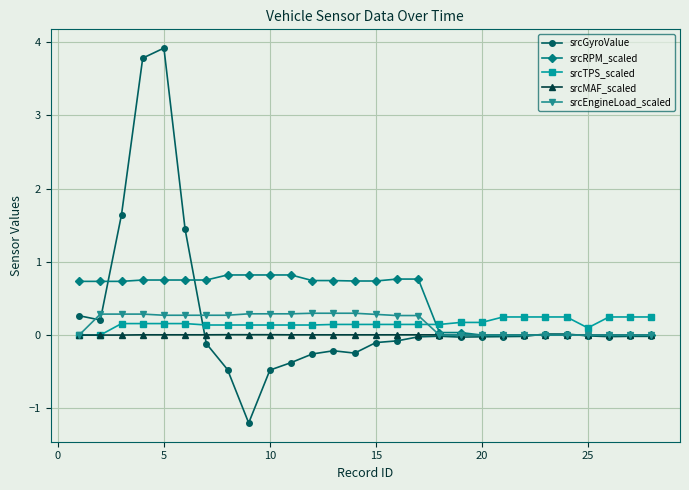

Which series has the largest range (max minus min)?

srcGyroValue